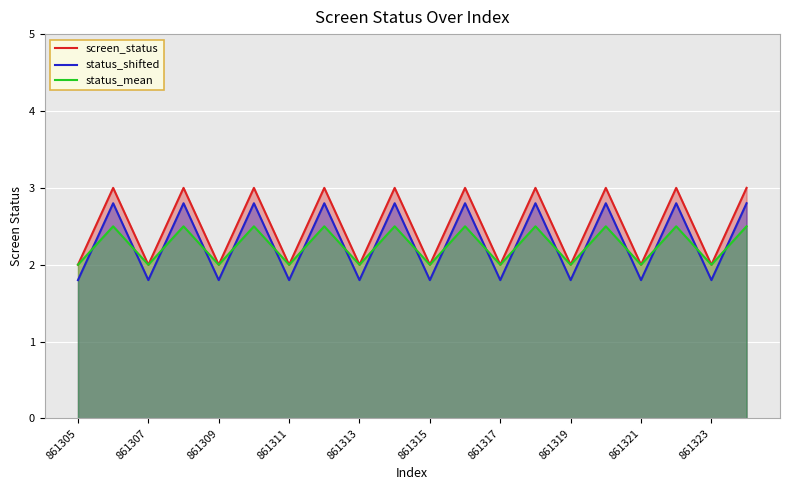

What is the difference between the second highest and minimum values in the status_shifted series?

1.0